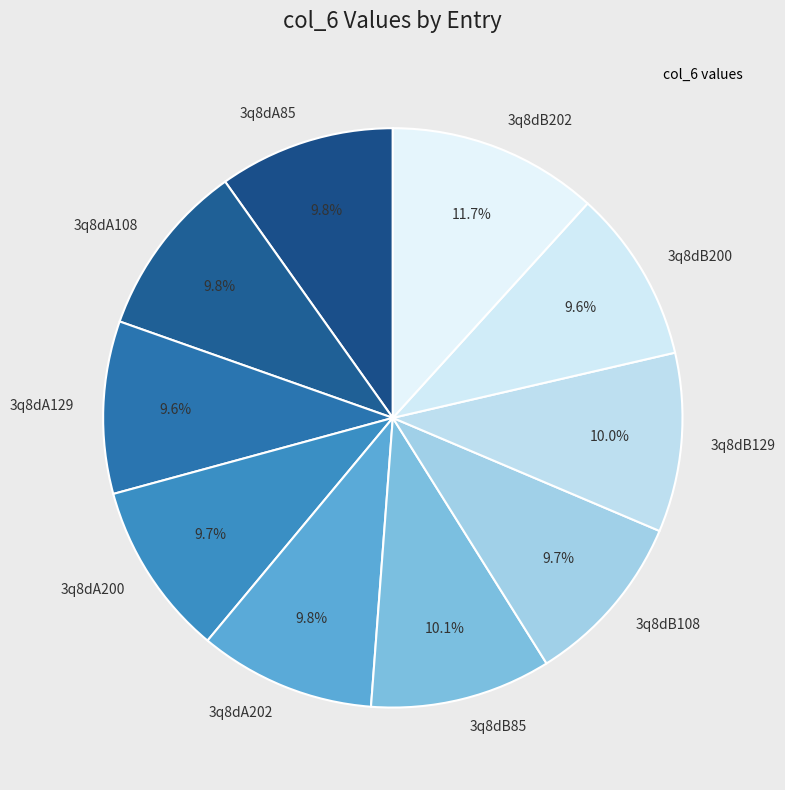

To the nearest percent, what is the difference between the 3q8dB202 and 3q8dB129 slice percentages?

2%